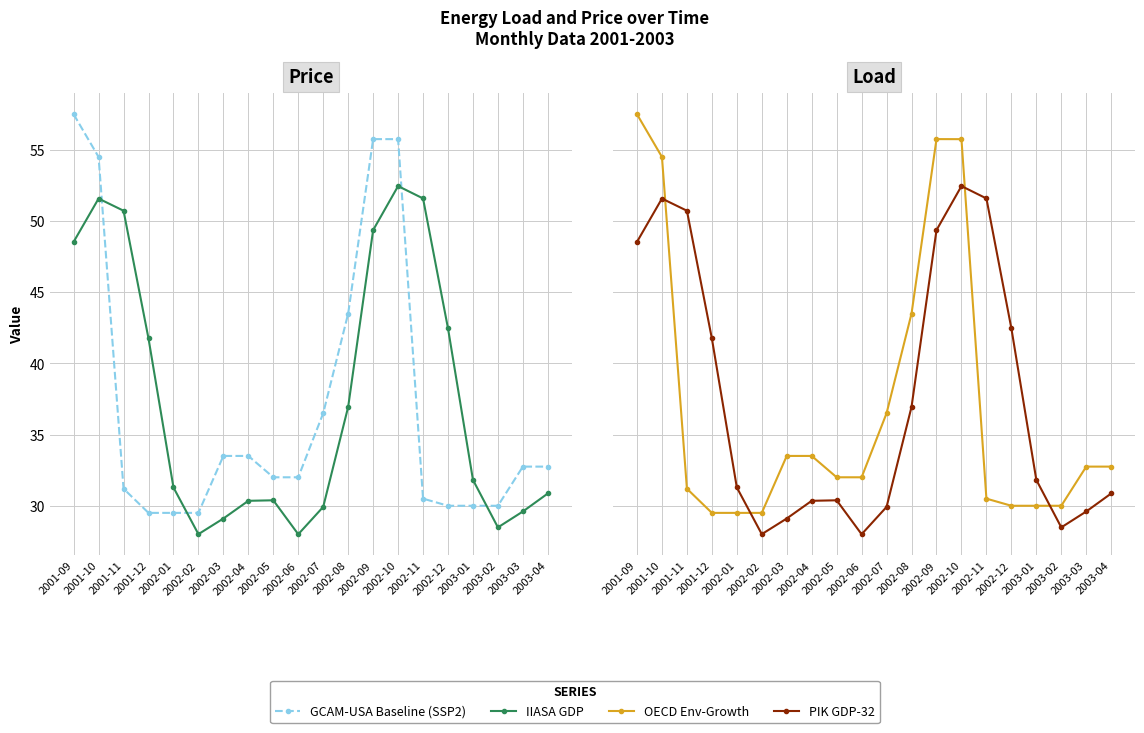

What is the difference between the OECD Env-Growth values at 2001-09 and 2002-08?

14.0